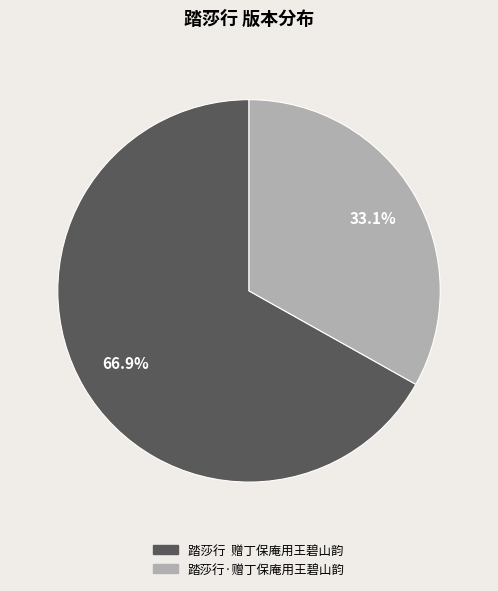

Does 踏莎行·赠丁保庵用王碧山韵 account for over 50% of the chart?

No